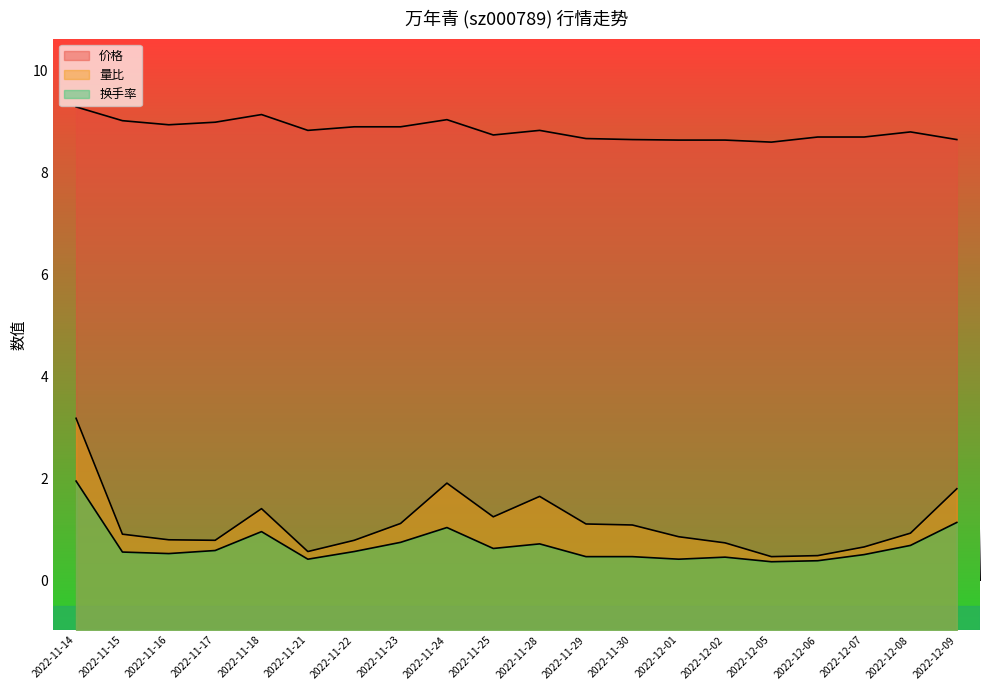

List the series in order of their peak value, highest first.

价格, 量比, 换手率